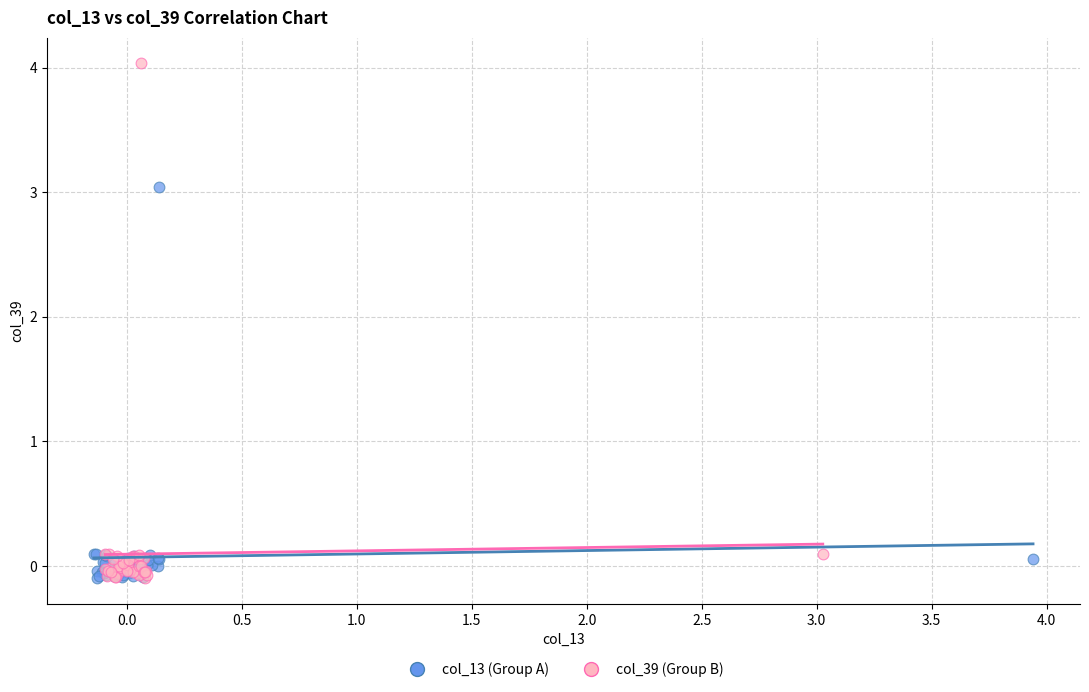

Which series has the widest spread of Y values?

col_39 (Group B)